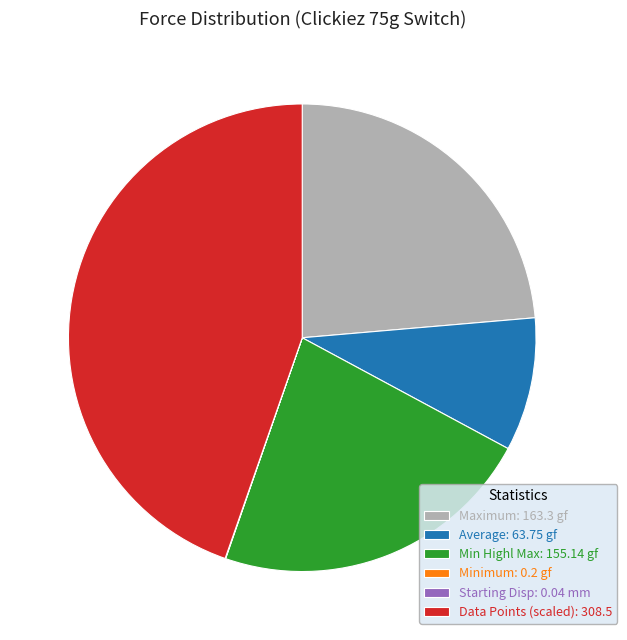

Between Maximum: 163.3 gf and Average: 63.75 gf, which is larger?

Maximum: 163.3 gf